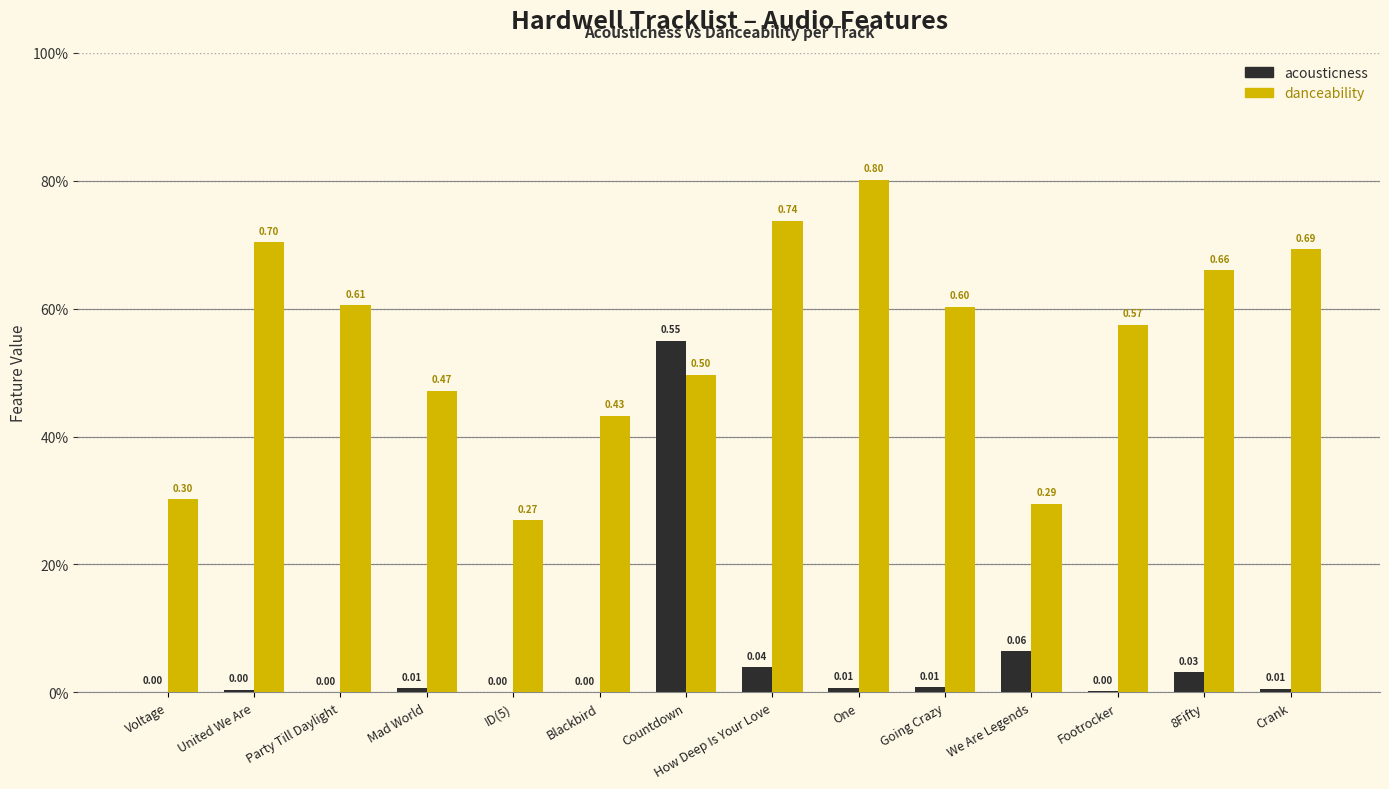

True or false: danceability has a value of 1.0 at Going Crazy.

False